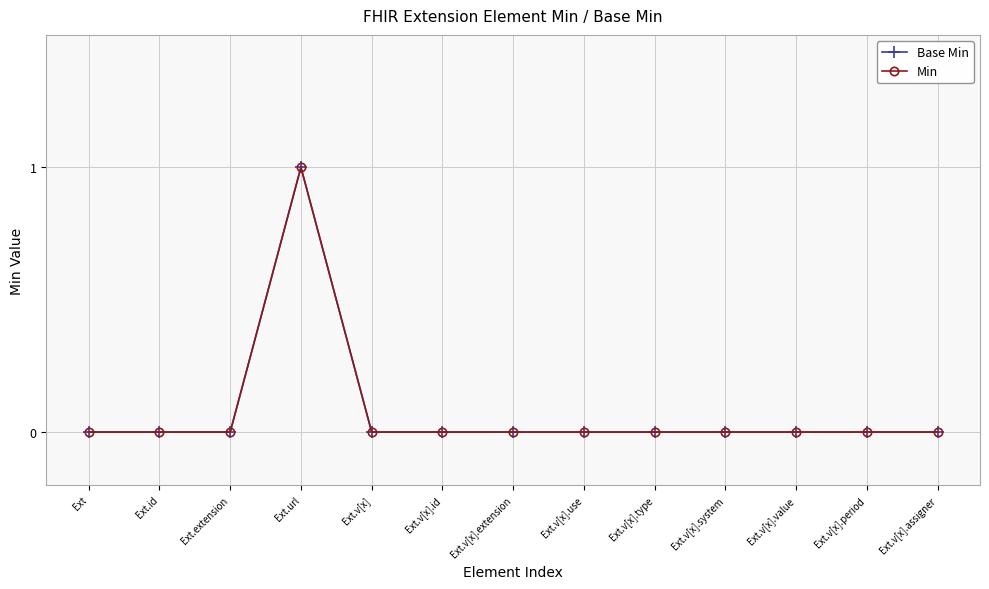

What is the label of the 12th point from the left?

Ext.v[x].period